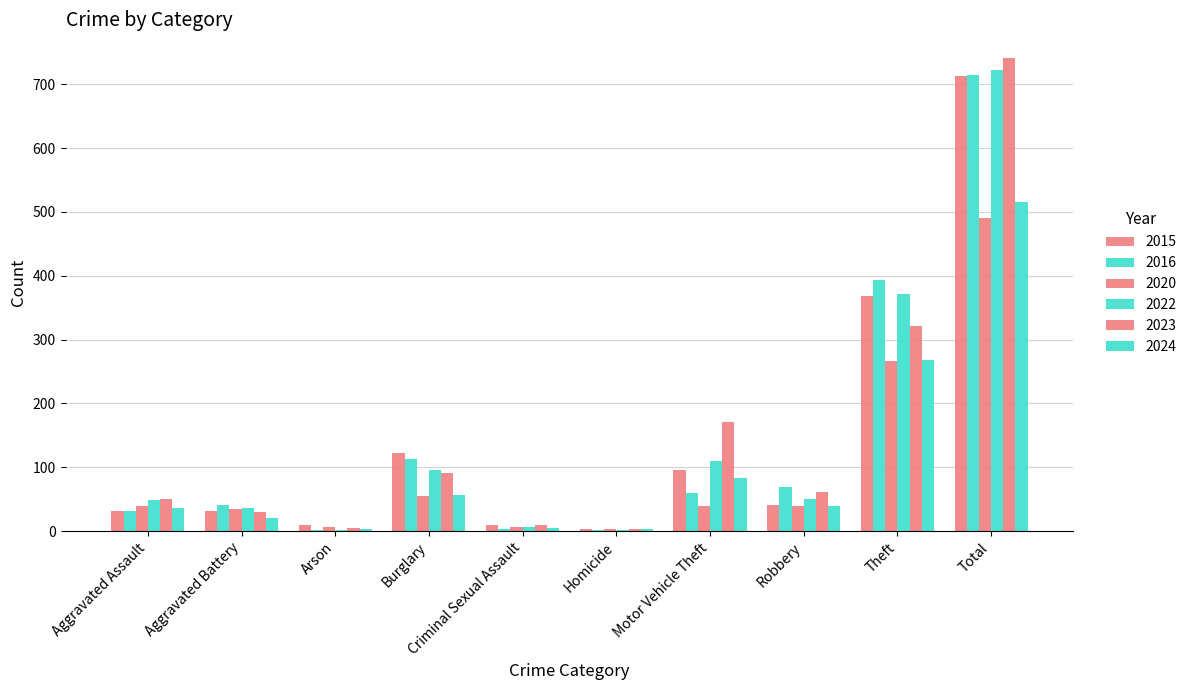

What is the label of the 1st bar from the left?

Aggravated Assault